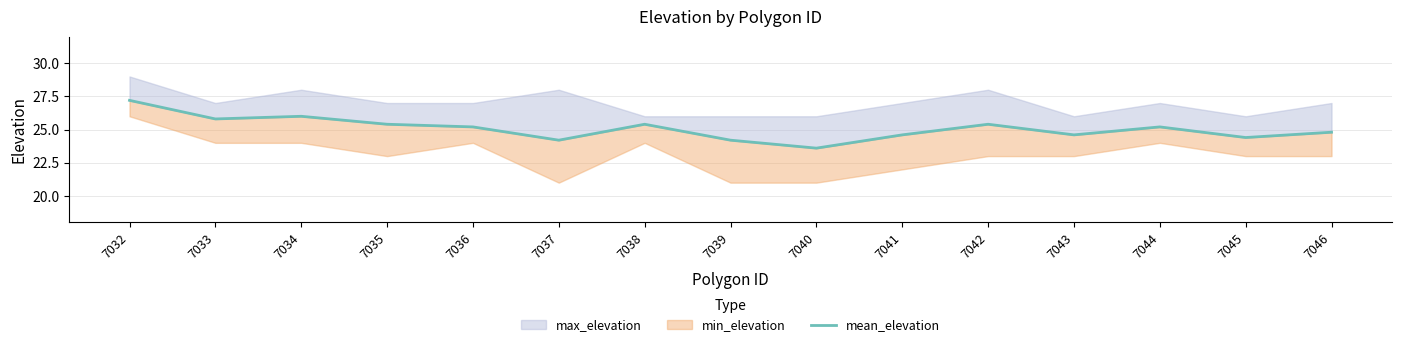

Rank the categories by value from lowest to highest.

7040, 7037, 7039, 7045, 7041, 7043, 7046, 7036, 7044, 7035, 7038, 7042, 7033, 7034, 7032